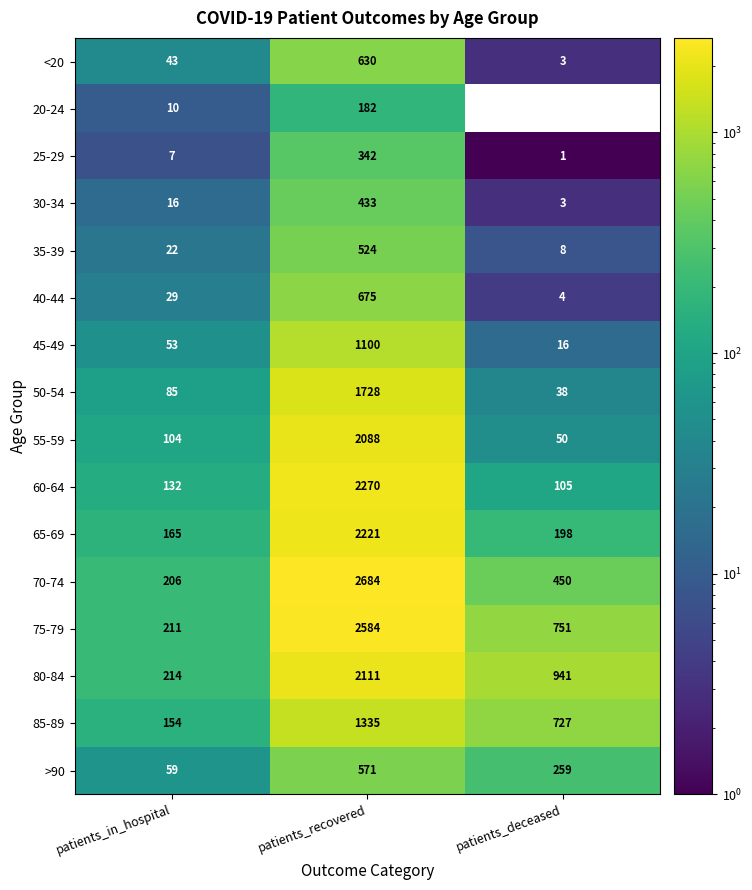

Which series has the largest range (max minus min)?

70-74